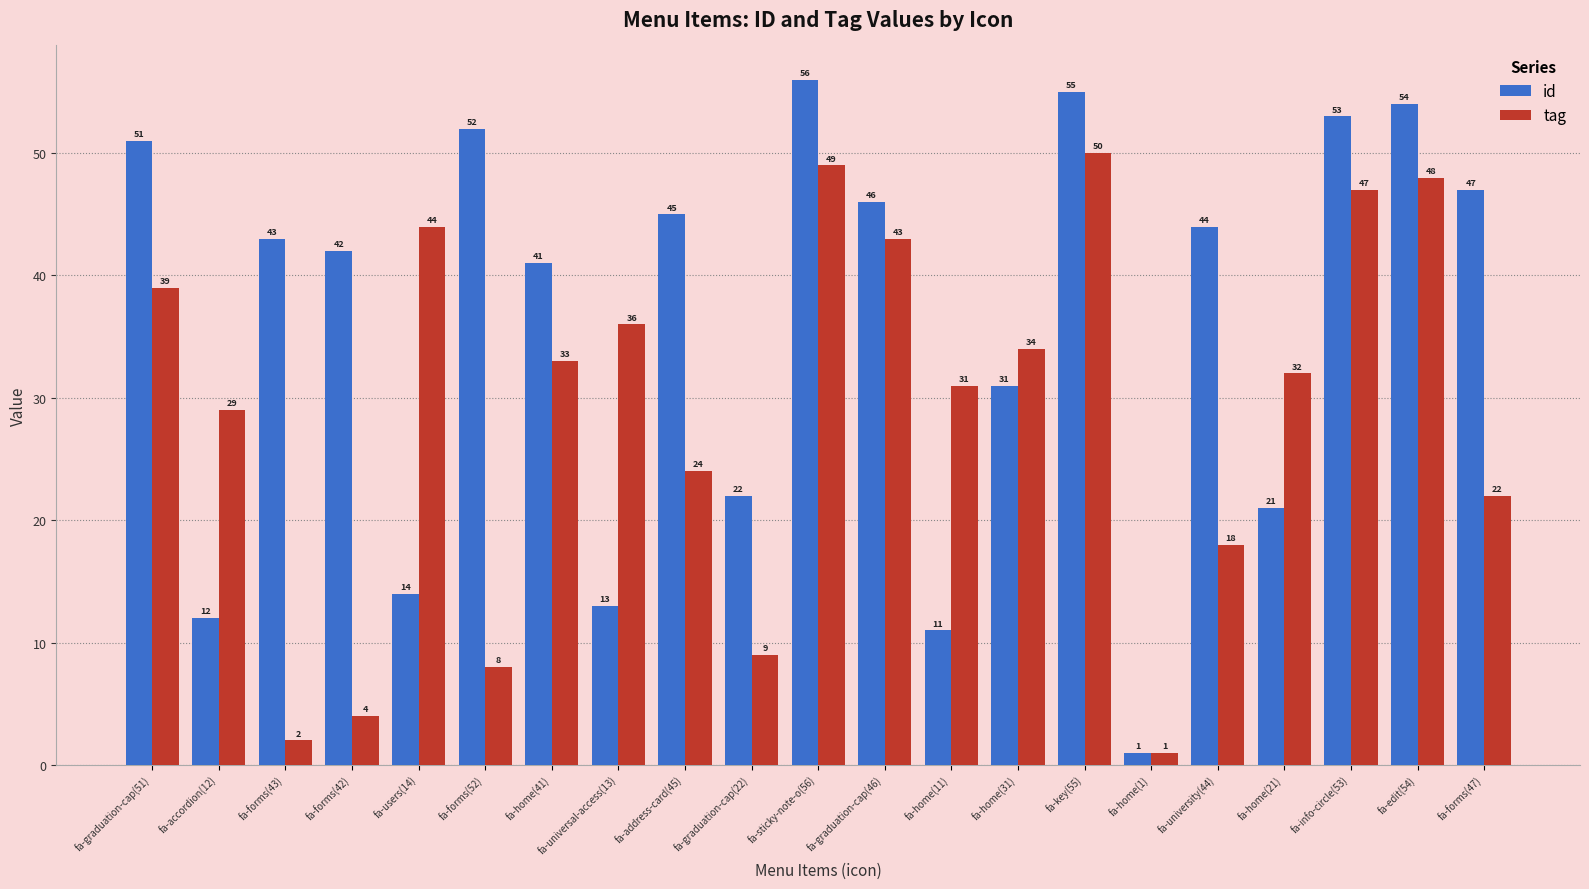

What is the value of the id bar at the 14th from the left?

31